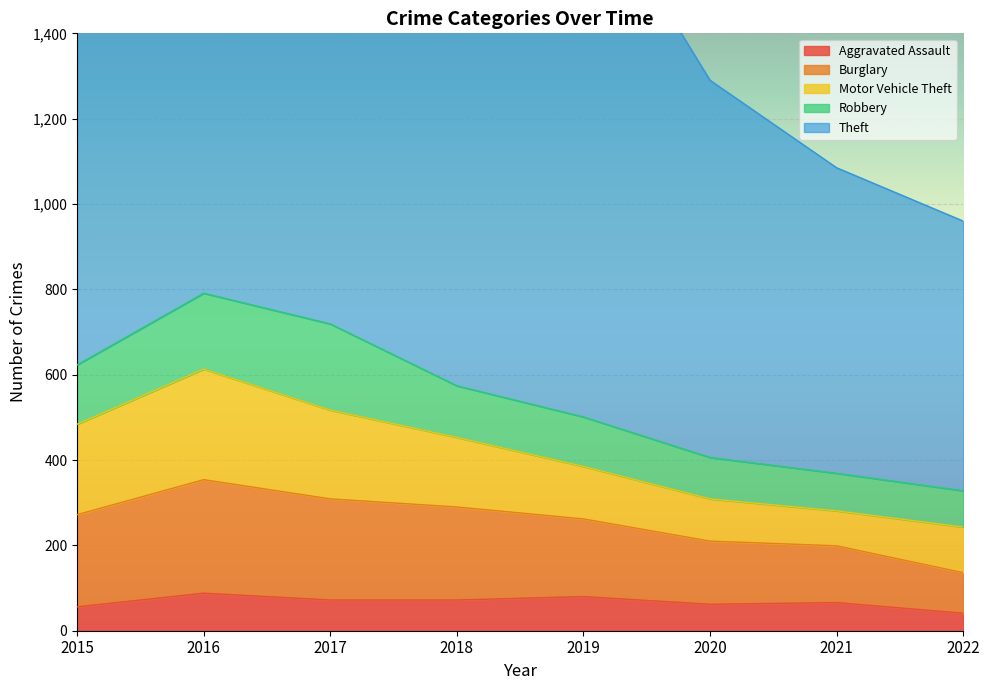

The Aggravated Assault series shows 88 at 2016. True or false?

True